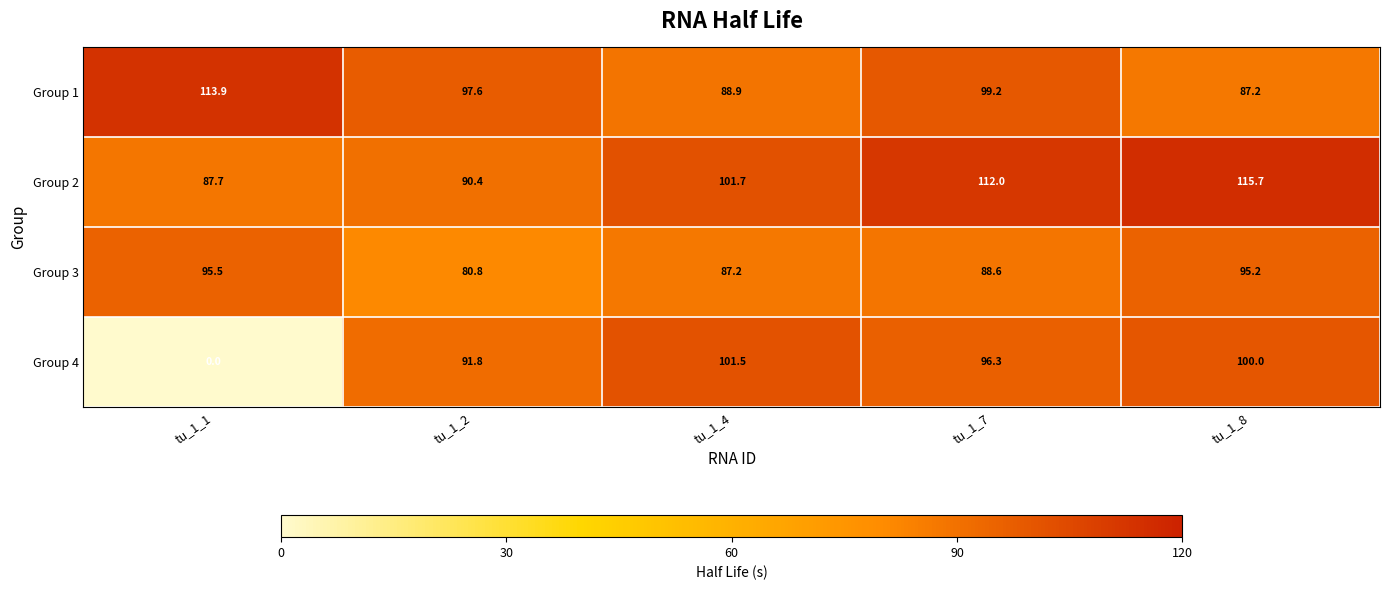

At tu_1_1, list the series in order from smallest to largest.

Group 4, Group 2, Group 3, Group 1